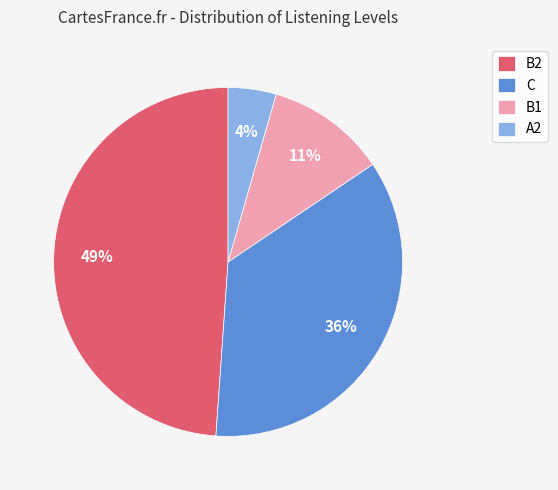

How many segments does this pie chart have?

4